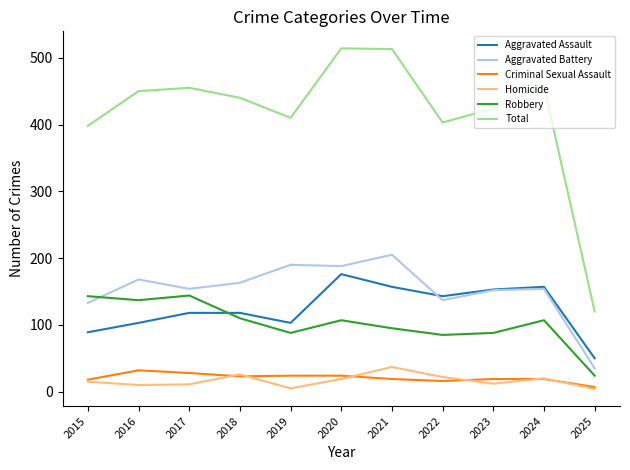

What is the sum of all Aggravated Assault values?

1367